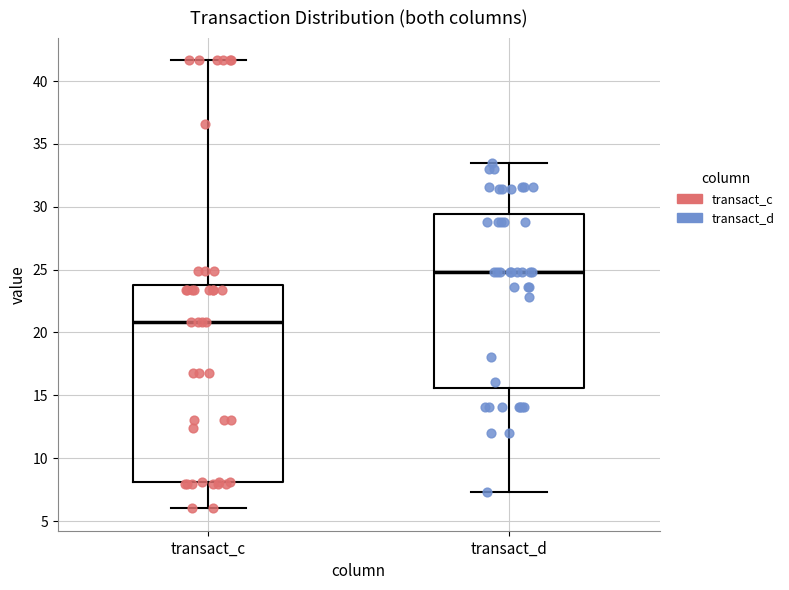

Reading left to right, read every box against the y-axis: the position of its median line, the range the box covers, and the ends of its whiskers. The values are not printed on the chart, so give them approximately, as read against the axis.

transact_c: median 21.0, box 8.0 to 23.5, whiskers 6.0 to 41.5
transact_d: median 25.0, box 15.5 to 29.5, whiskers 7.5 to 33.5